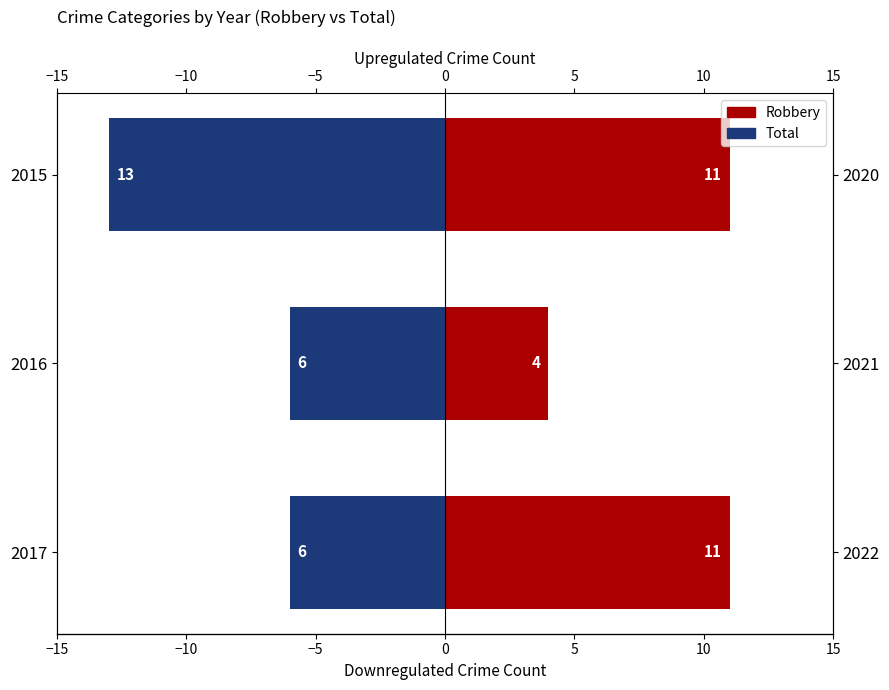

How many values in the Robbery series are below 11?

1